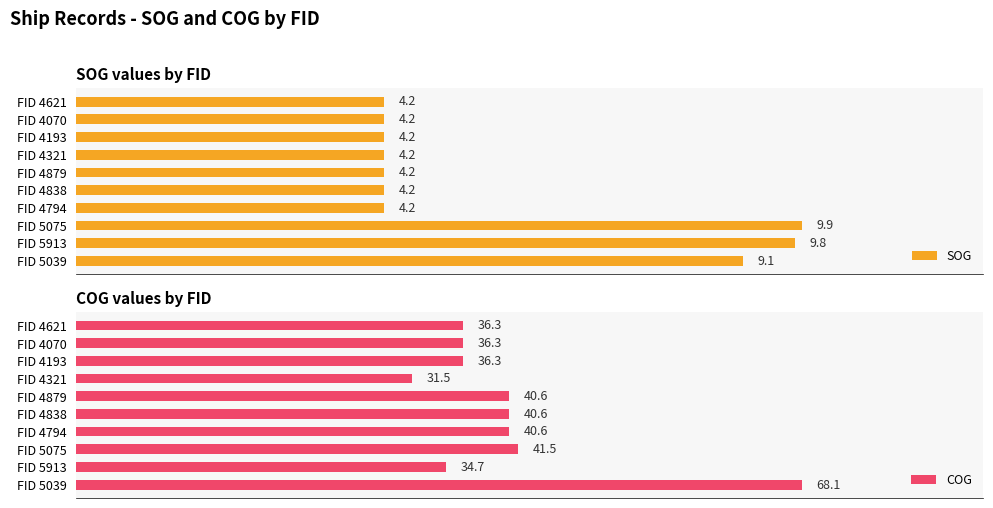

Where is SOG nearest to the value 7?

FID 5039